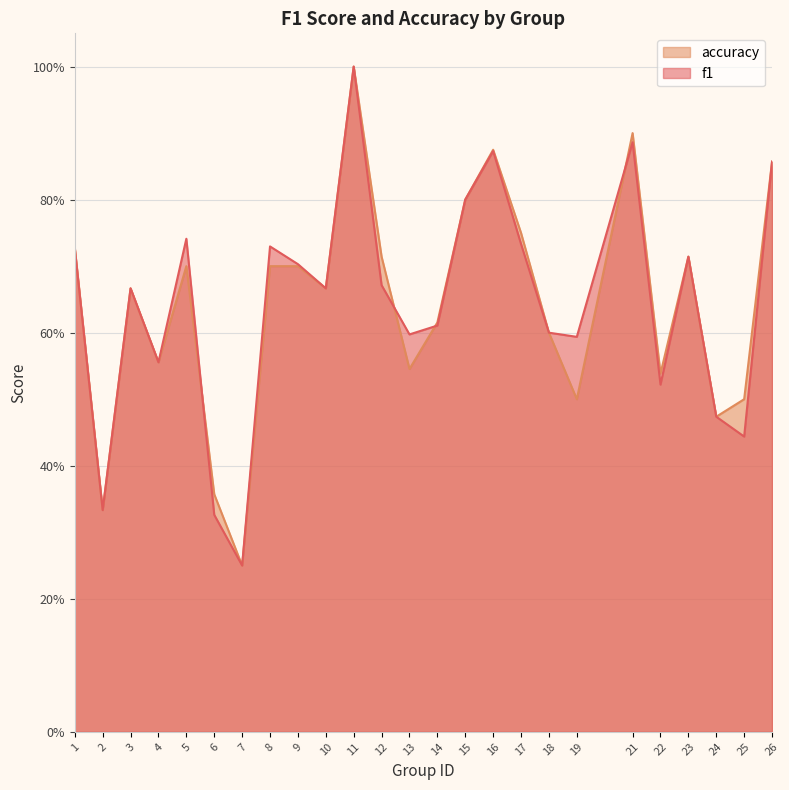

What is the greatest value displayed?

1.0